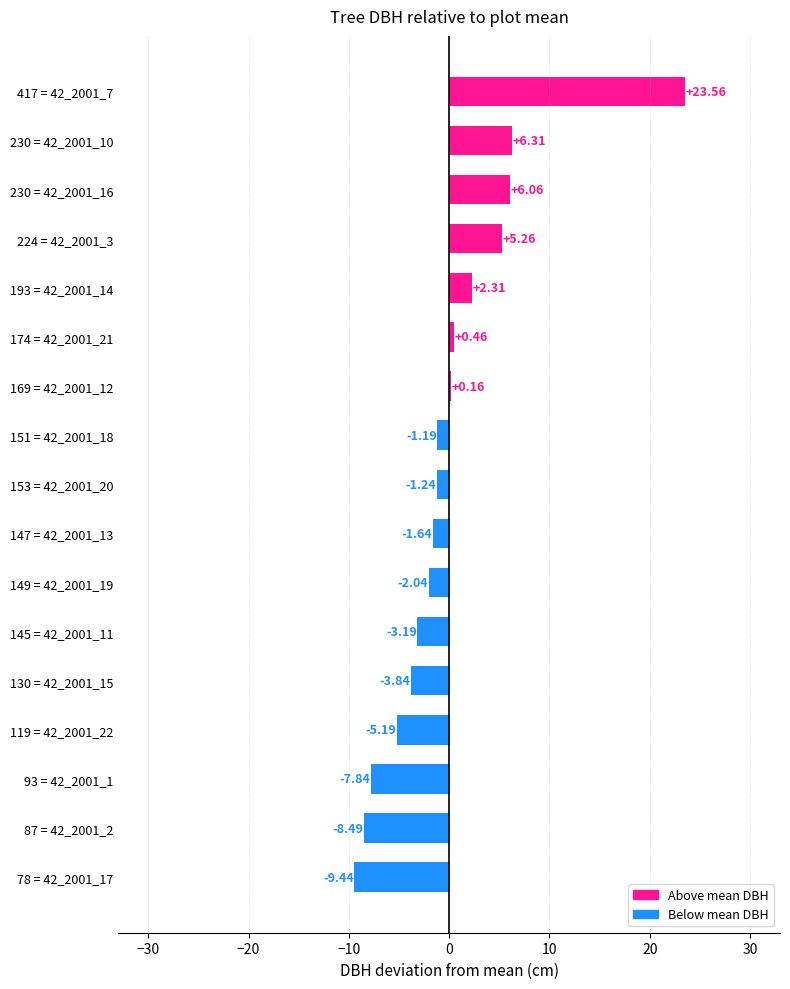

Which has a higher value, 230 = 42_2001_16 or 147 = 42_2001_13?

230 = 42_2001_16